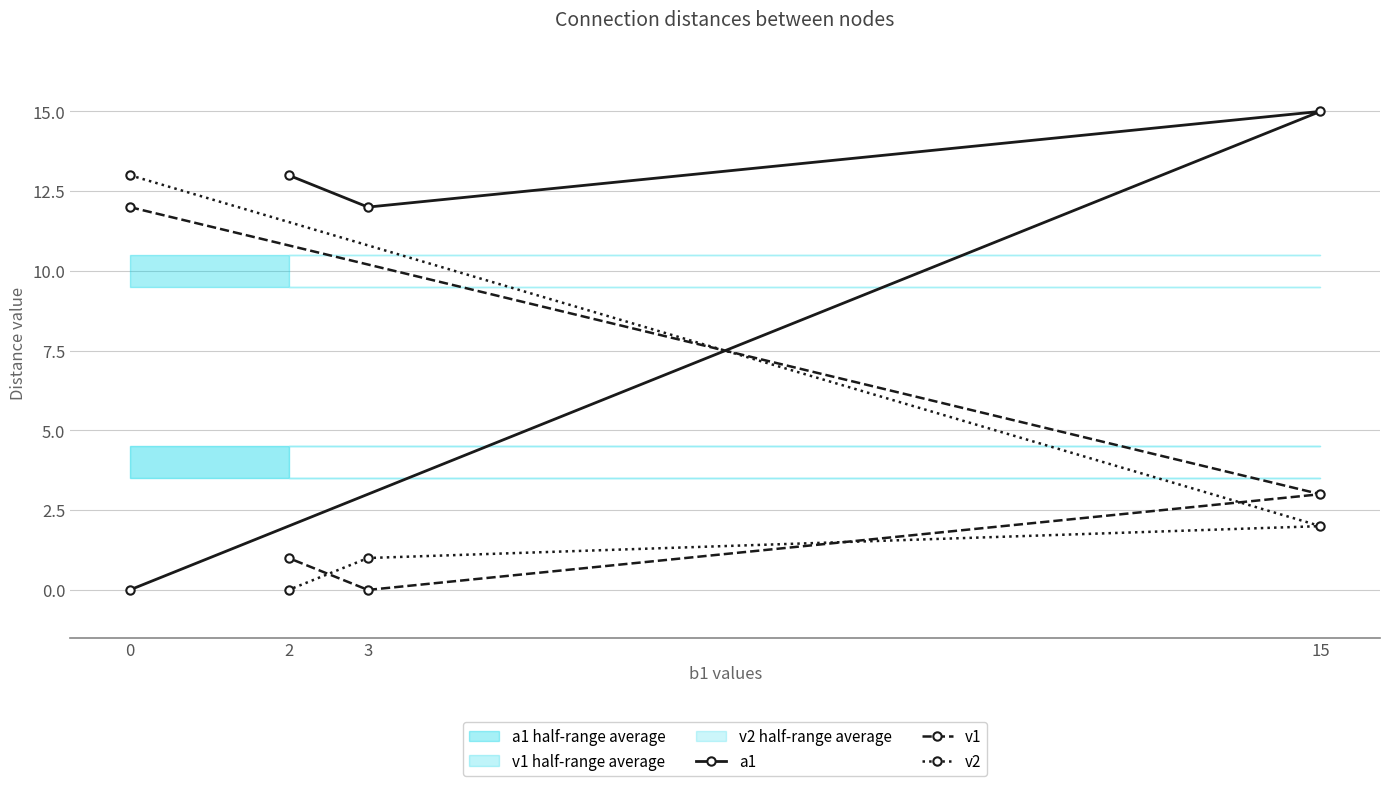

How many lines are shown in the chart?

3